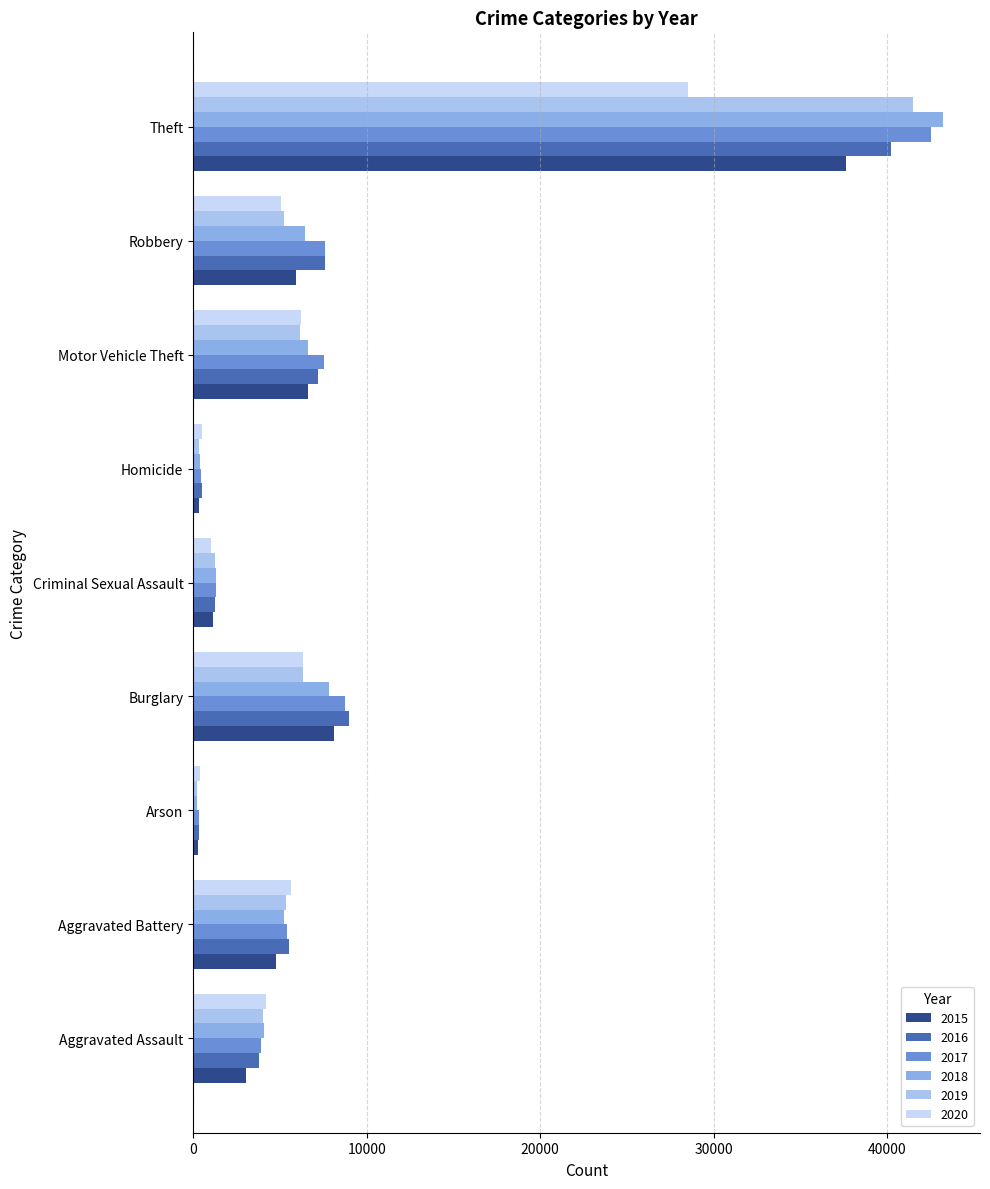

Between Arson and Theft, which series saw the biggest shift?

2018